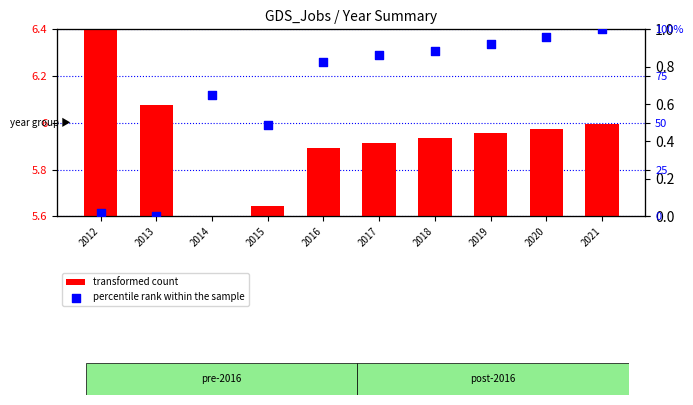

At which category is the sum across all series the highest?

2021